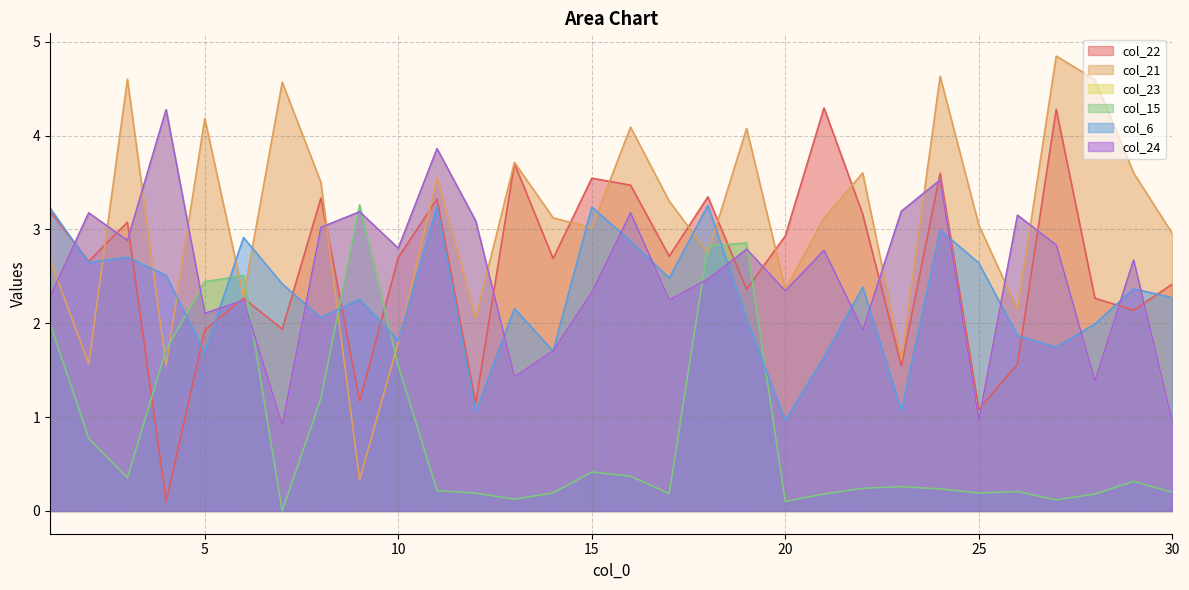

Between which two adjacent categories do col_22 and col_6 first intersect?

1 and 2